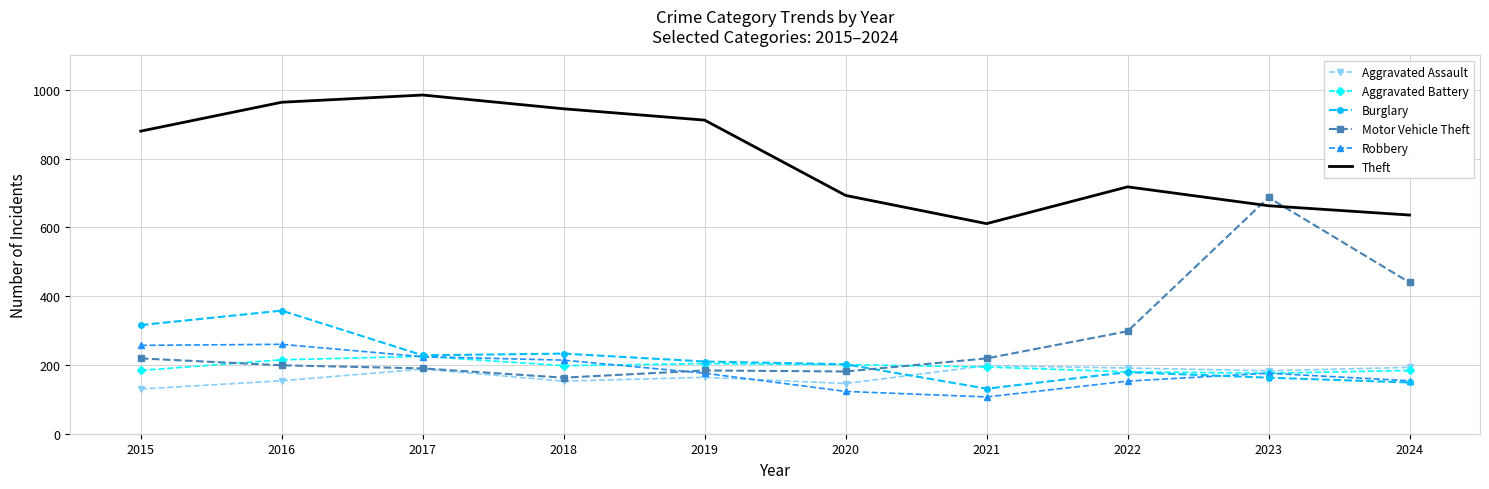

True or false: Theft and Aggravated Assault intersect in this chart.

False